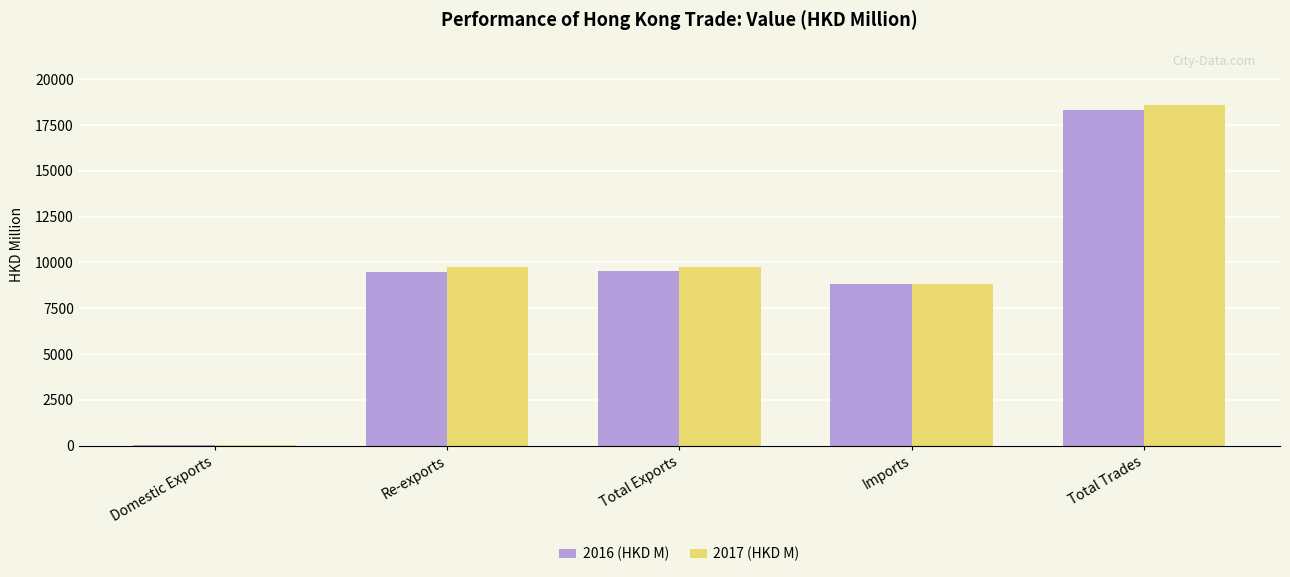

What is the greatest value displayed?

18581.2